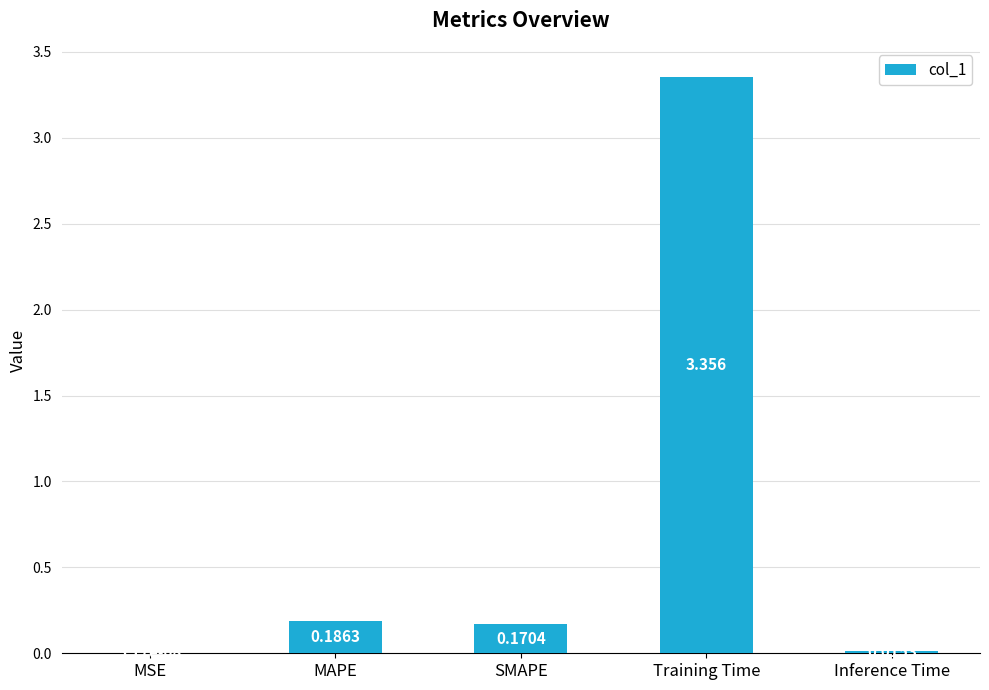

How many categories are shown in the chart?

5